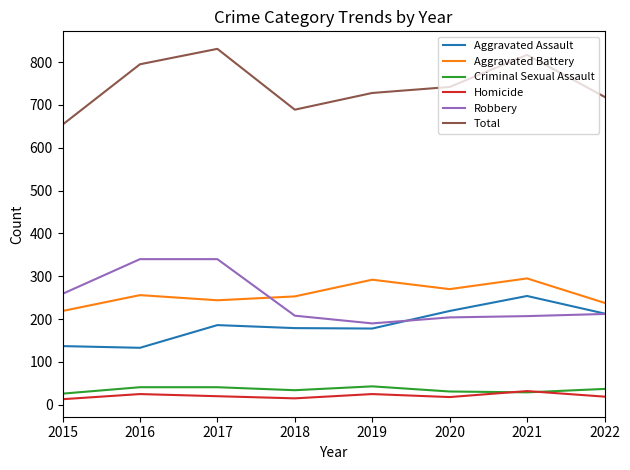

Rank the series by their maximum value, from lowest to highest.

Homicide, Criminal Sexual Assault, Aggravated Assault, Aggravated Battery, Robbery, Total